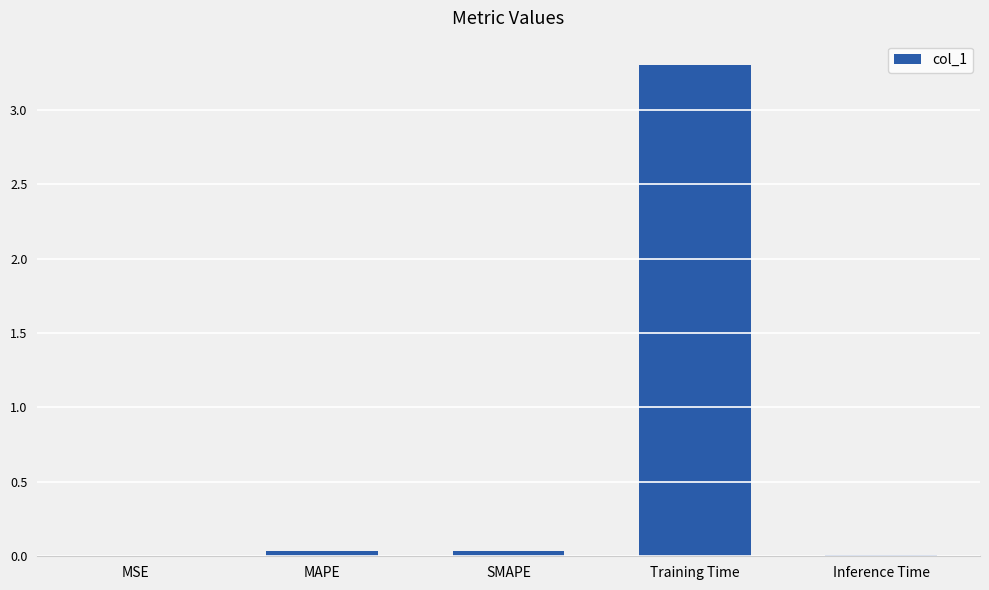

The value at MAPE is 0.0. True or false?

True